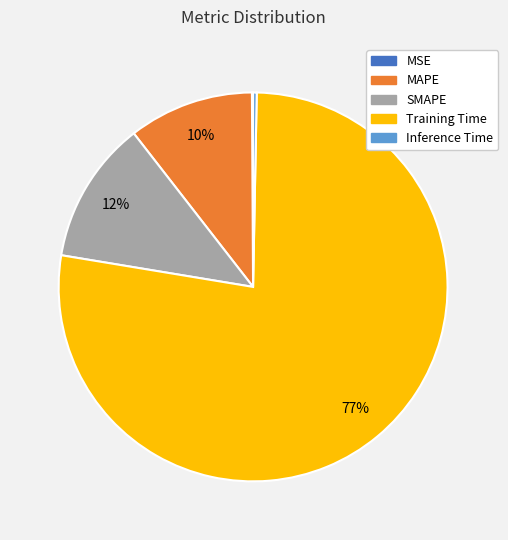

Do Training Time and SMAPE together represent more than half of the pie?

Yes